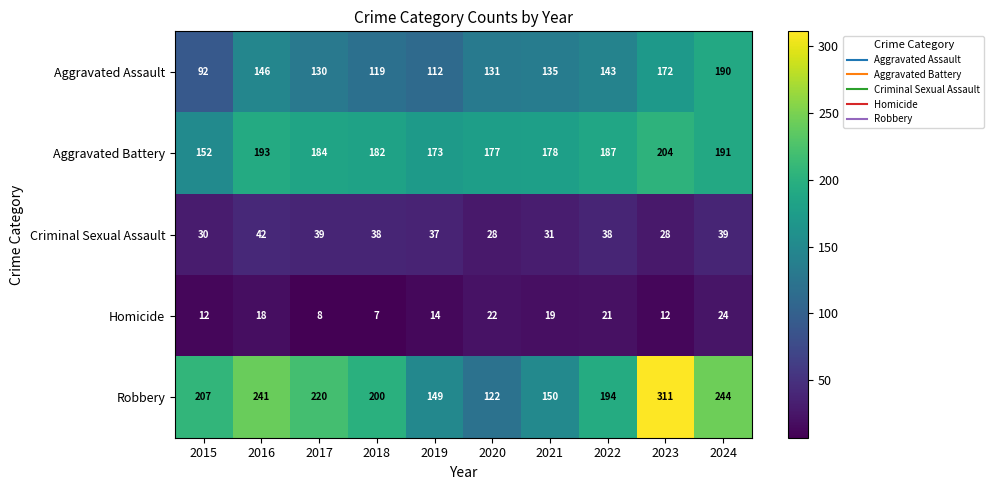

What is the difference between the second highest and minimum values in the Aggravated Battery series?

41